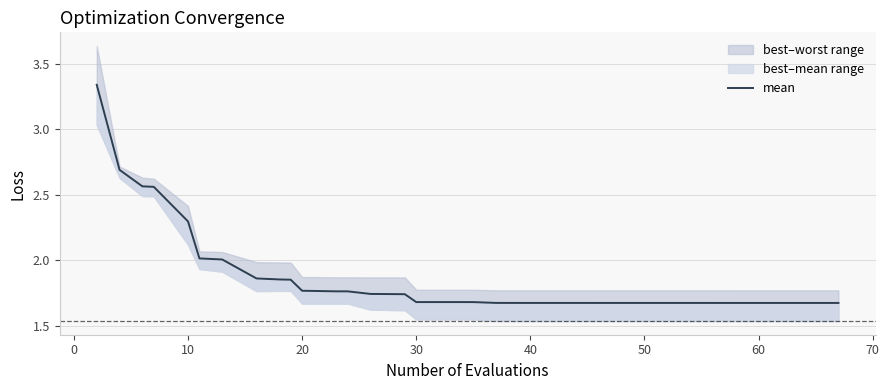

What is the difference between the maximum and minimum values?

1.7